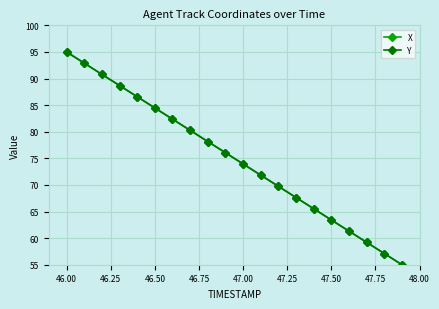

True or false: Y has more than 0 interior local peaks.

False